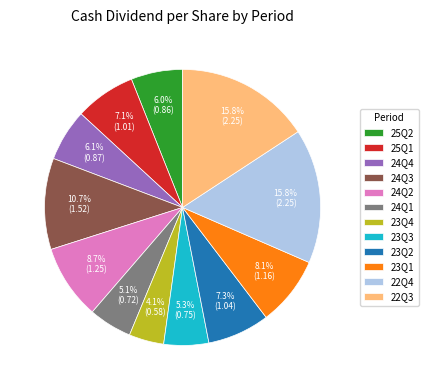

Is there any slice that represents more than half of the pie?

No